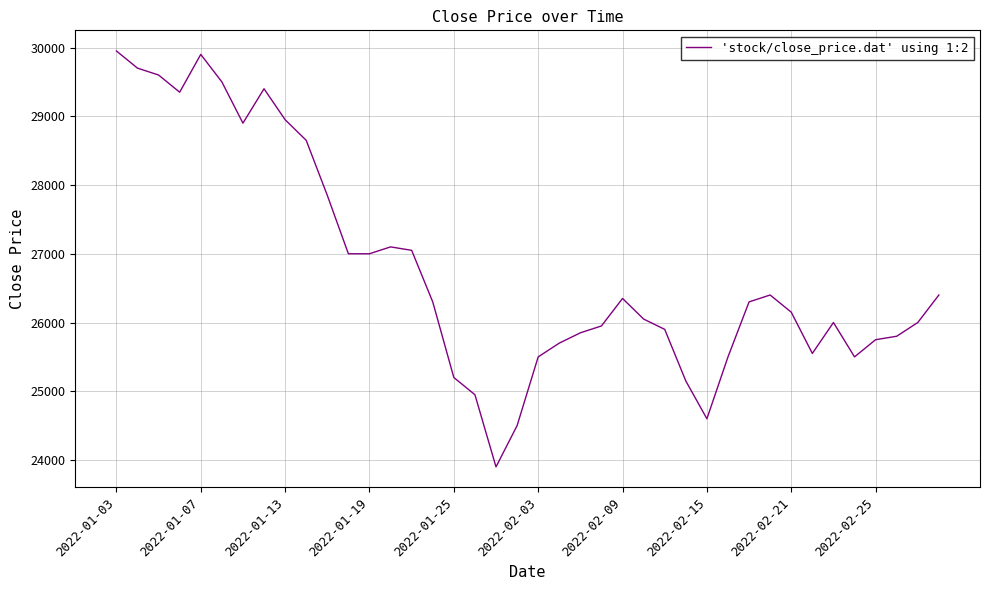

What is the greatest value displayed?

29950